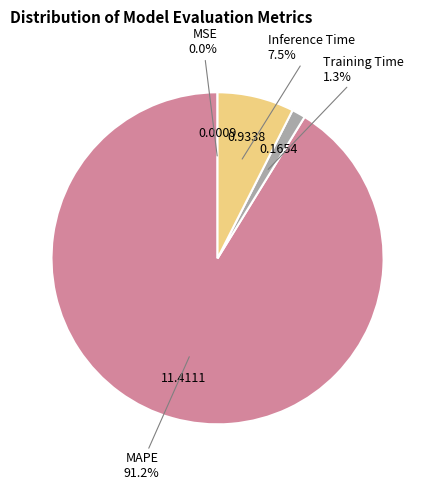

Is MAPE the majority of the pie?

Yes